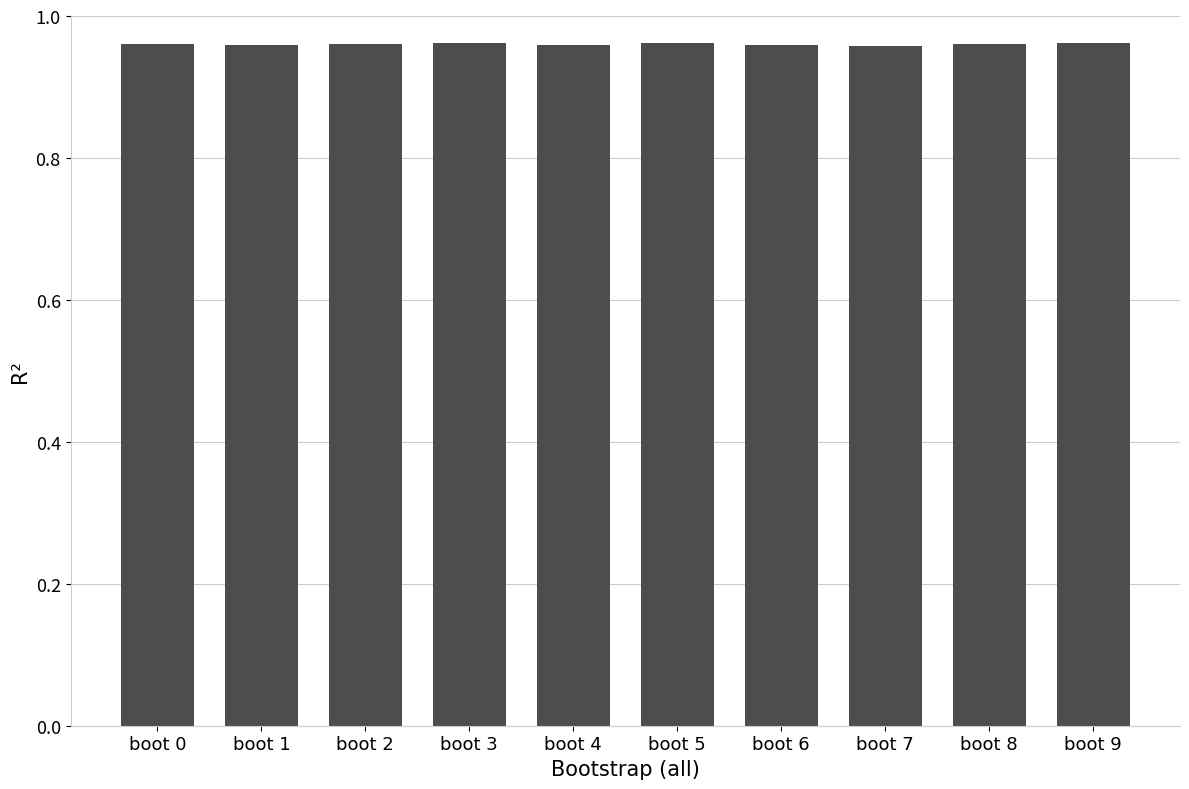

Is it true that the value at boot 4 is 1.4?

False